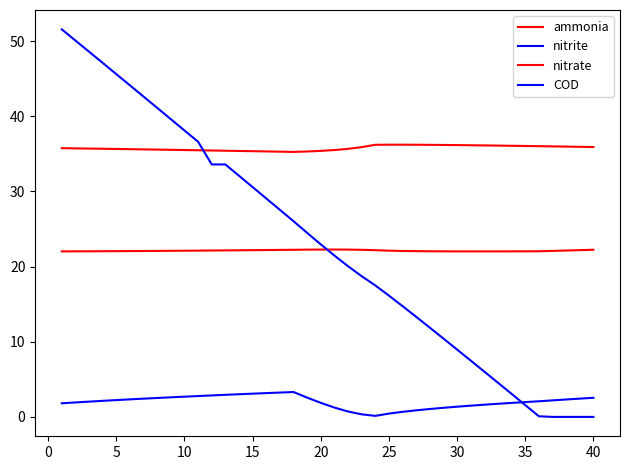

How many lines are shown in the chart?

4